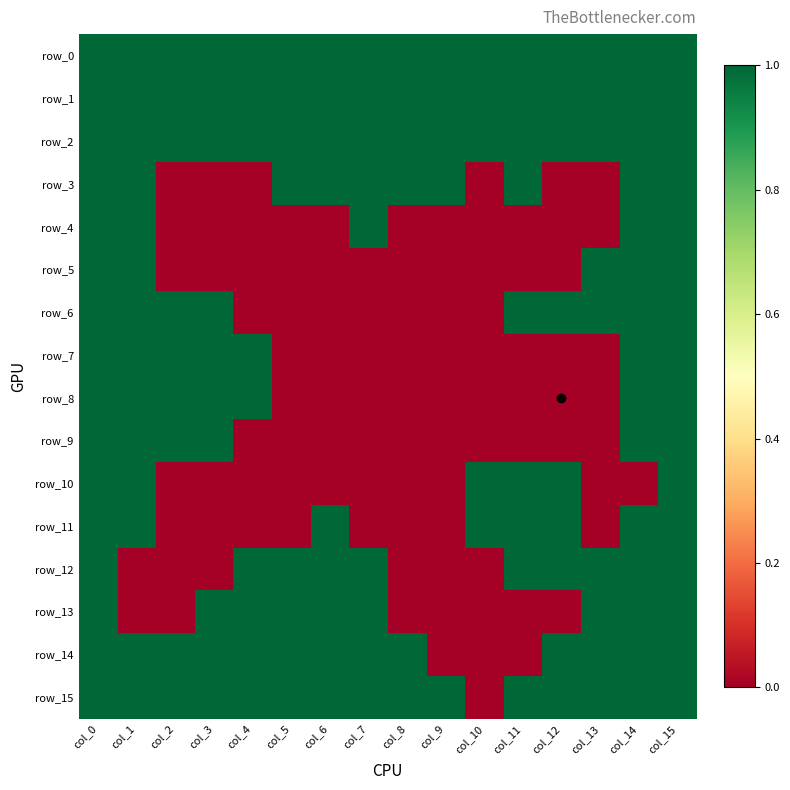

Which category has the lowest value in the row_8 series?

col_5